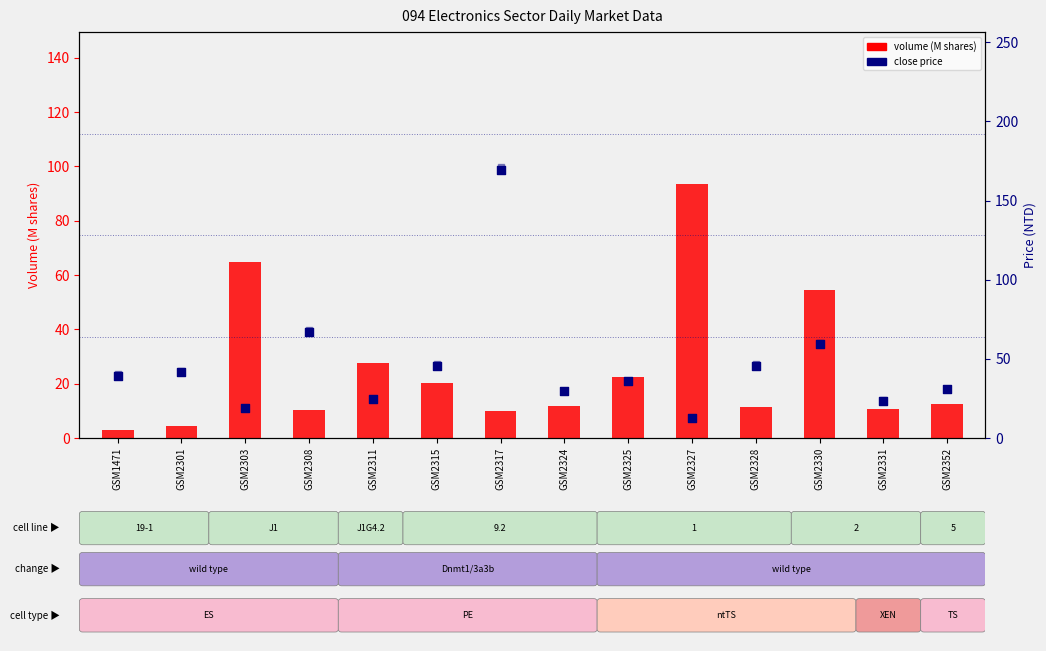

At how many categories does at least one series exceed 45?

7